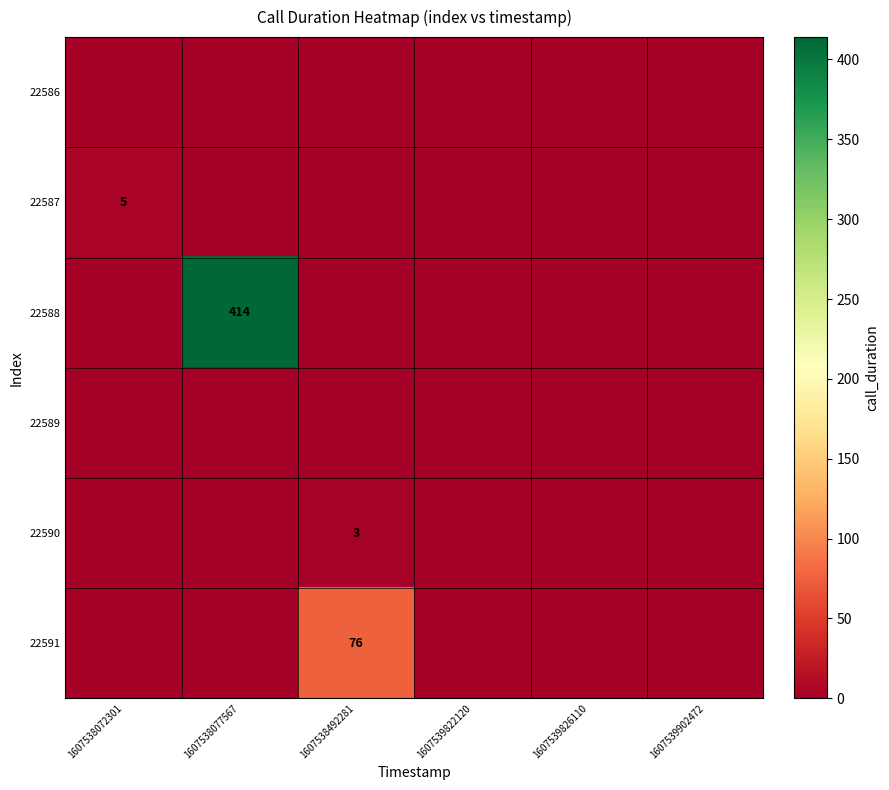

What is the difference between the highest and lowest values at 1607538492281?

76